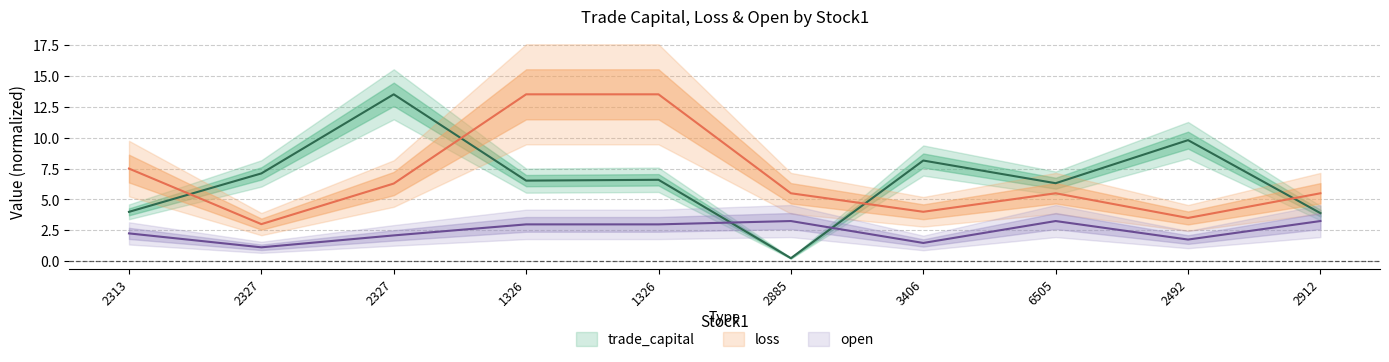

Reading left to right, extract all data points from this chart.

trade_capital: 4.0	7.1	13.5	6.5	6.6	0.2	8.2	6.3	9.8	3.9
loss: 7.5	3.0	6.3	13.5	13.5	5.5	4.0	5.5	3.5	5.5
open: 2.2	1.1	2.1	3.0	3.0	3.2	1.5	3.2	1.8	3.2